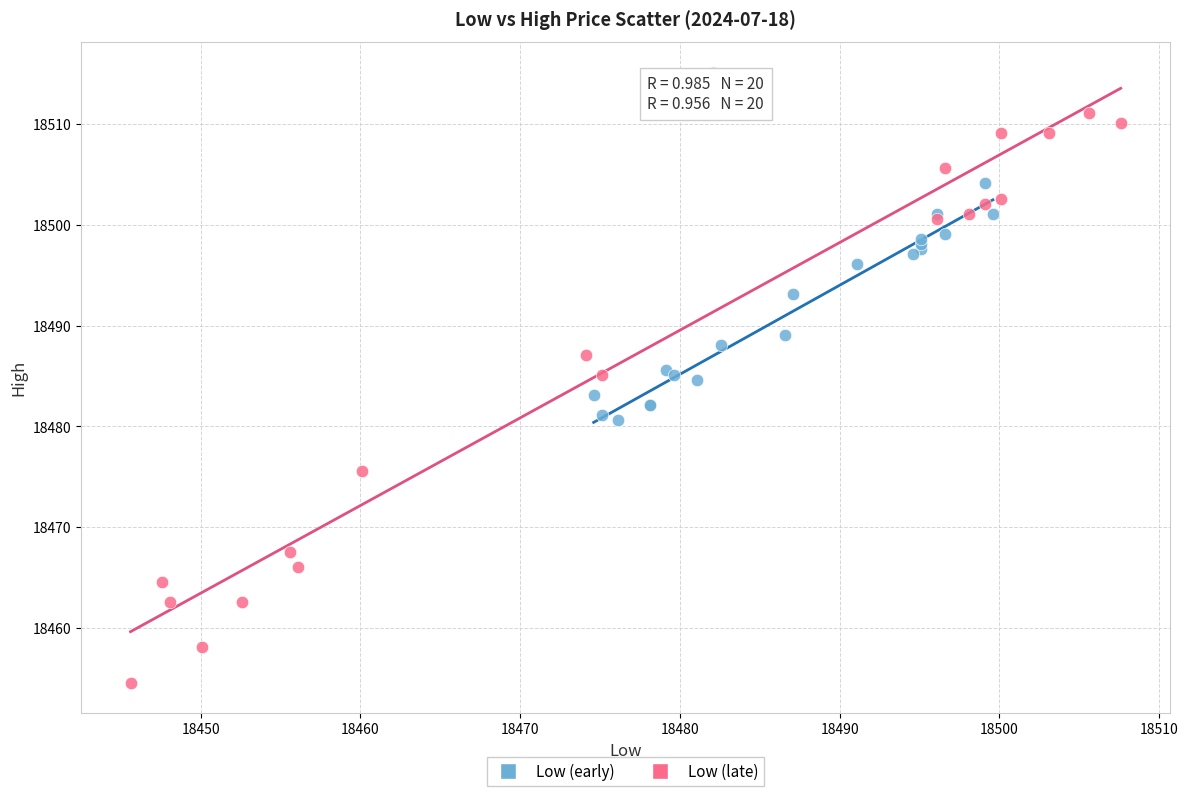

What are all the series names shown in the legend?

Low (early), Low (late)